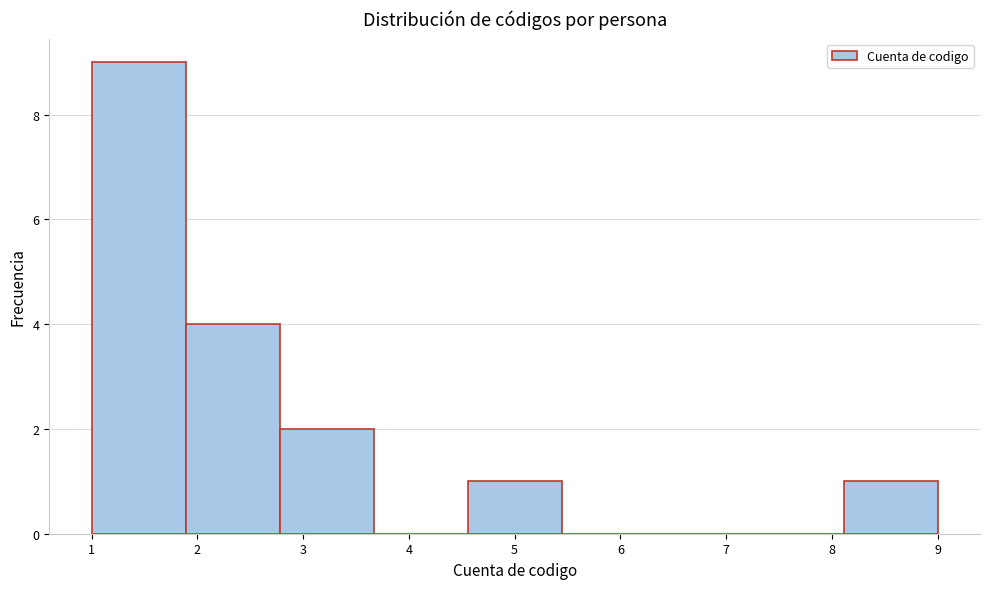

Over which range of the x-axis is the bar tallest?

1.0 to 1.9